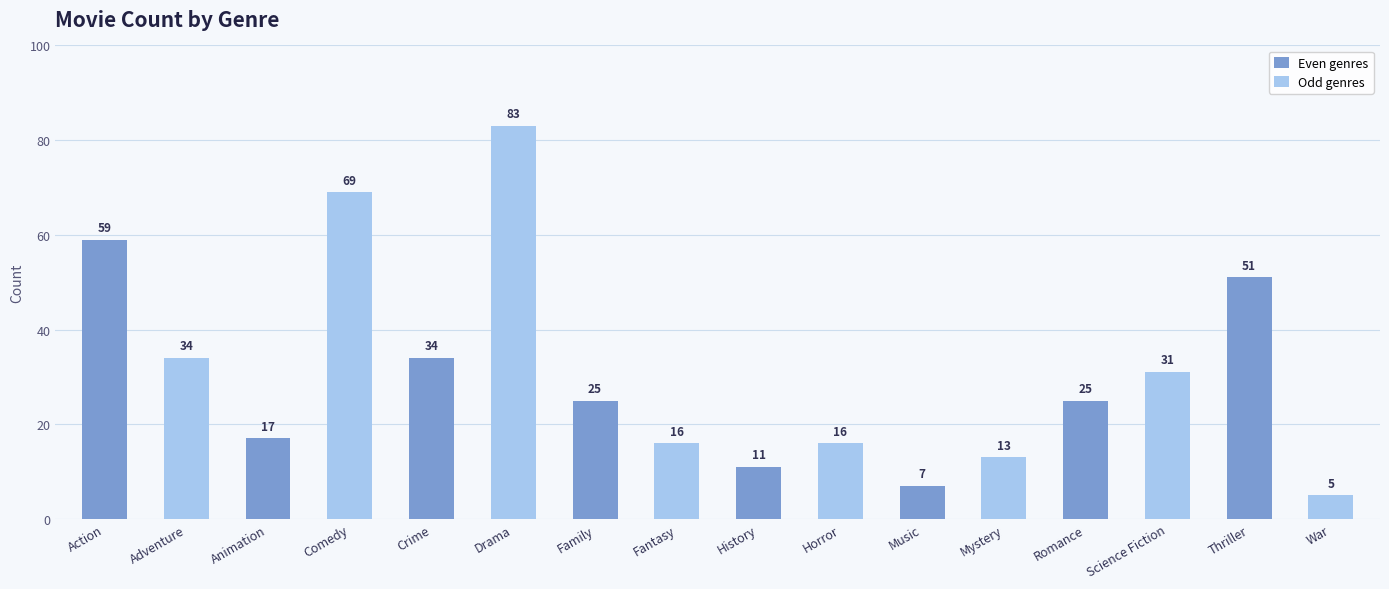

True or false: the data shows 22 at Animation.

False